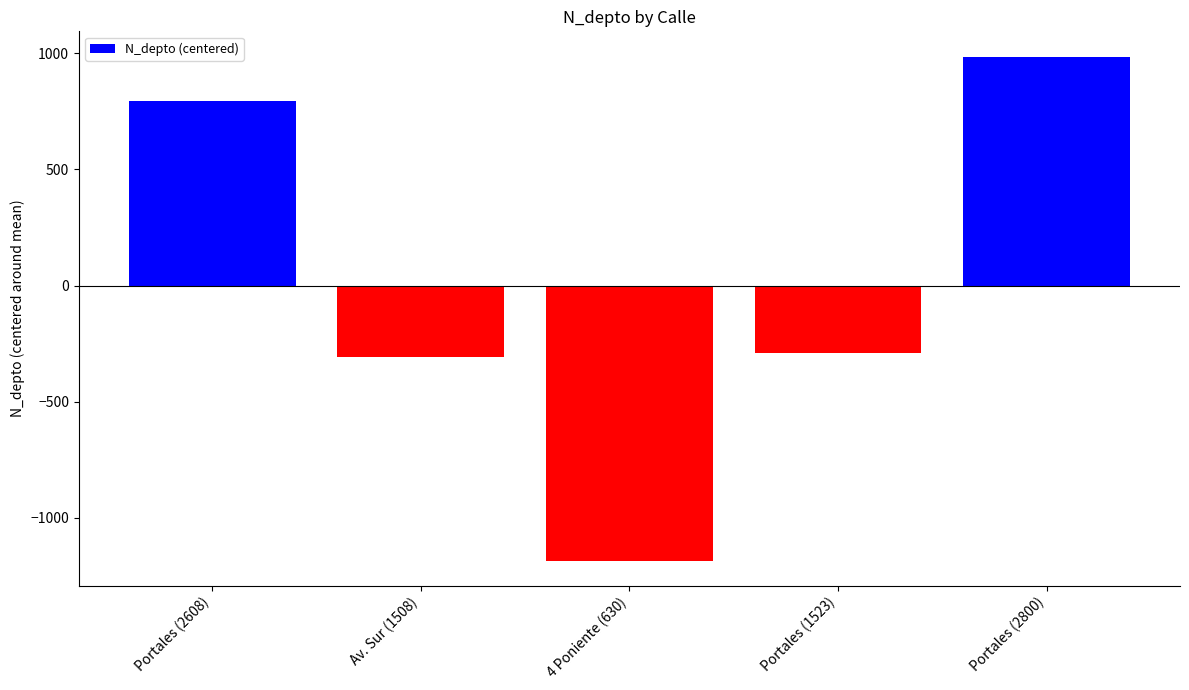

What is the difference between the values at Portales (2800) and Portales (2608)?

192.0